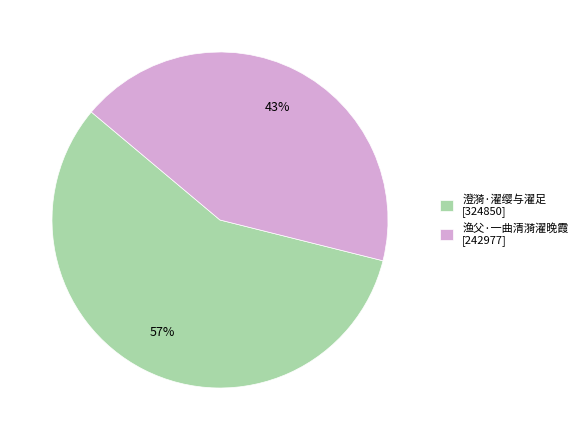

How many segments does this pie chart have?

2